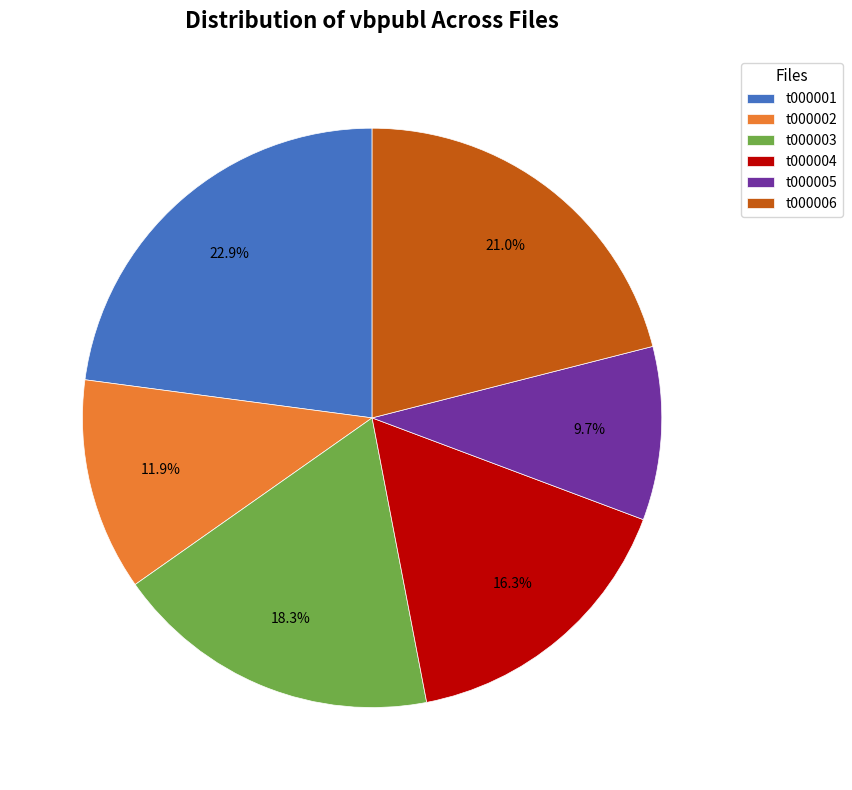

What percentage is NOT represented by t000001?

77.1%